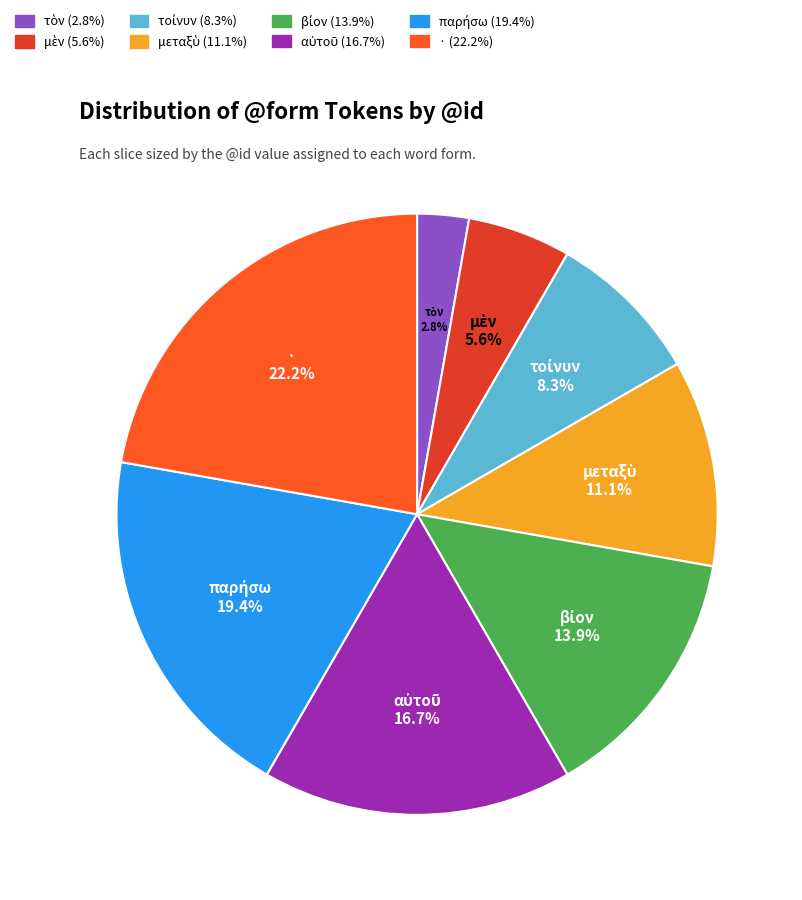

Which slice is the largest?

·